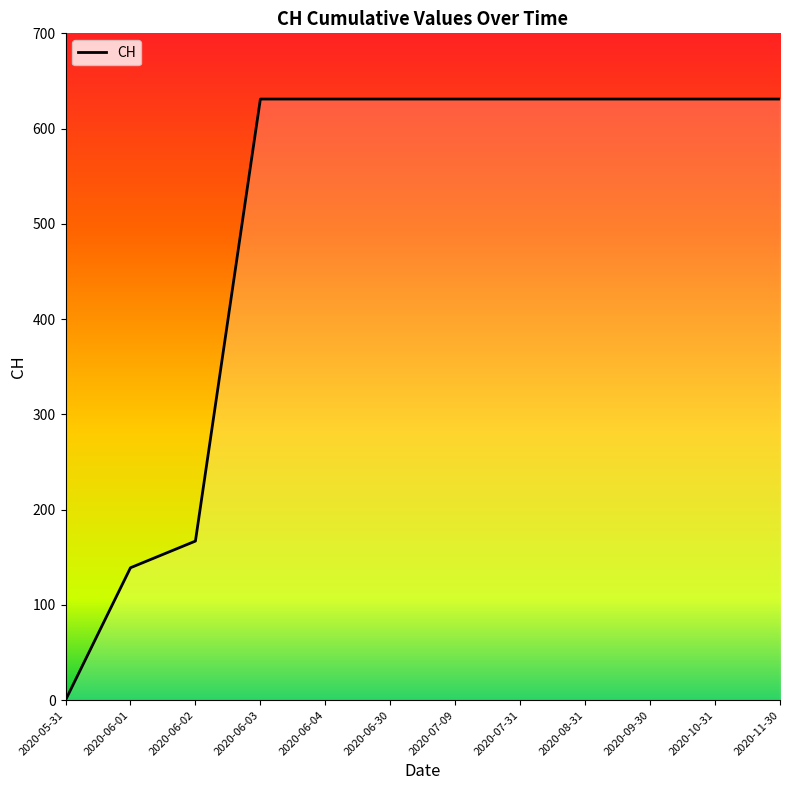

What is the greatest value displayed?

631